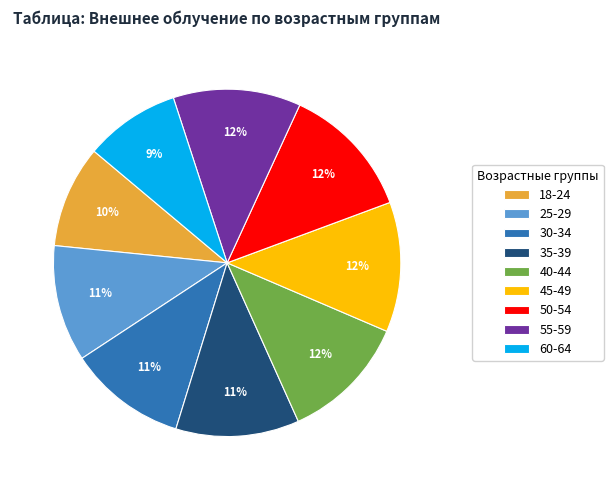

What percentage is the 55-59 slice, to the nearest percent?

12%